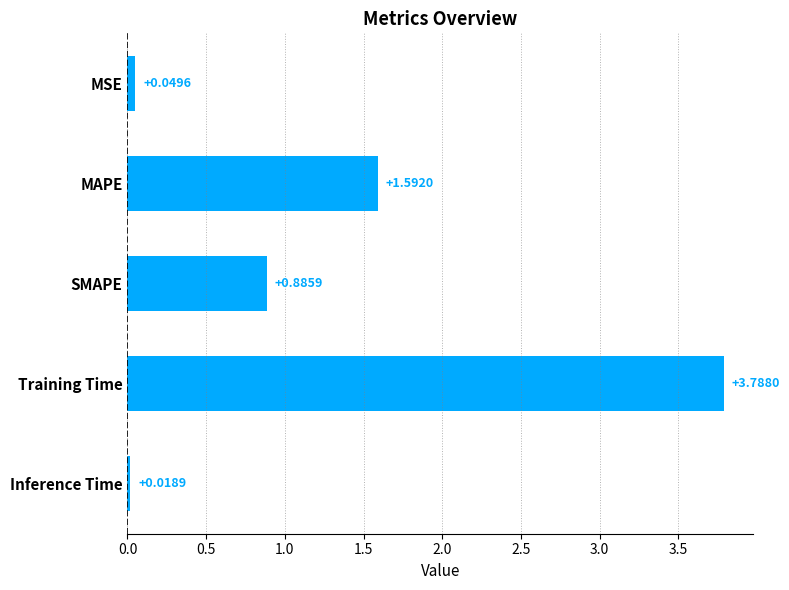

Which label corresponds to the largest value in the chart?

Training Time